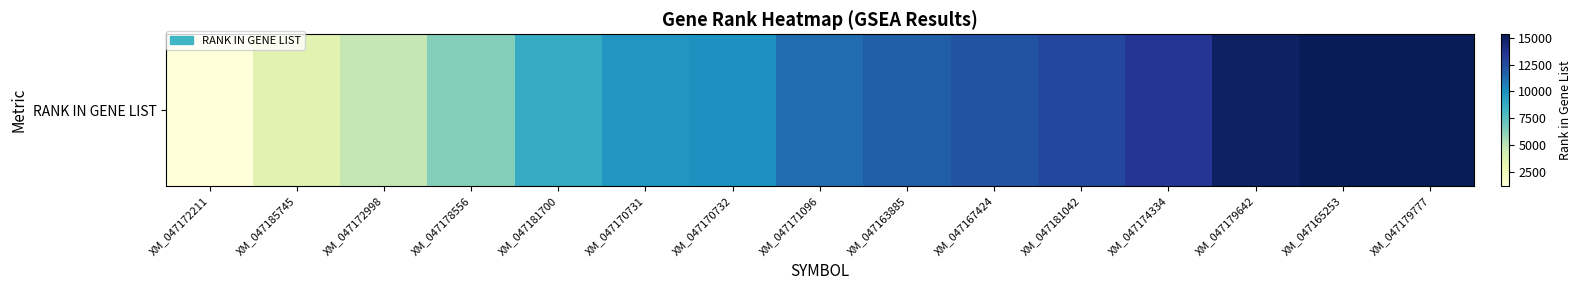

The value at XM_047167424 is 12196. True or false?

True